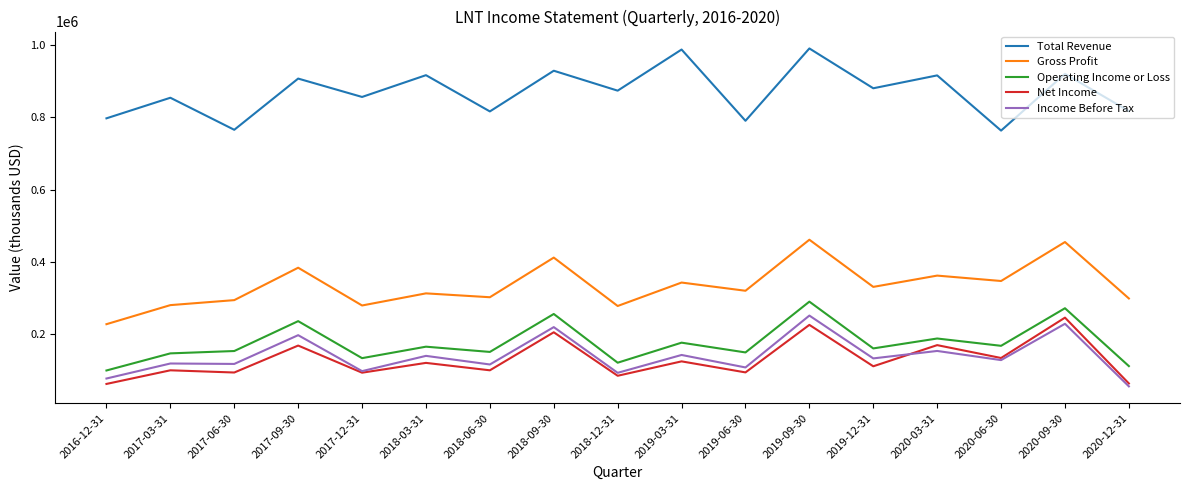

What is the difference between the maximum and minimum values in the Income Before Tax series?

195700